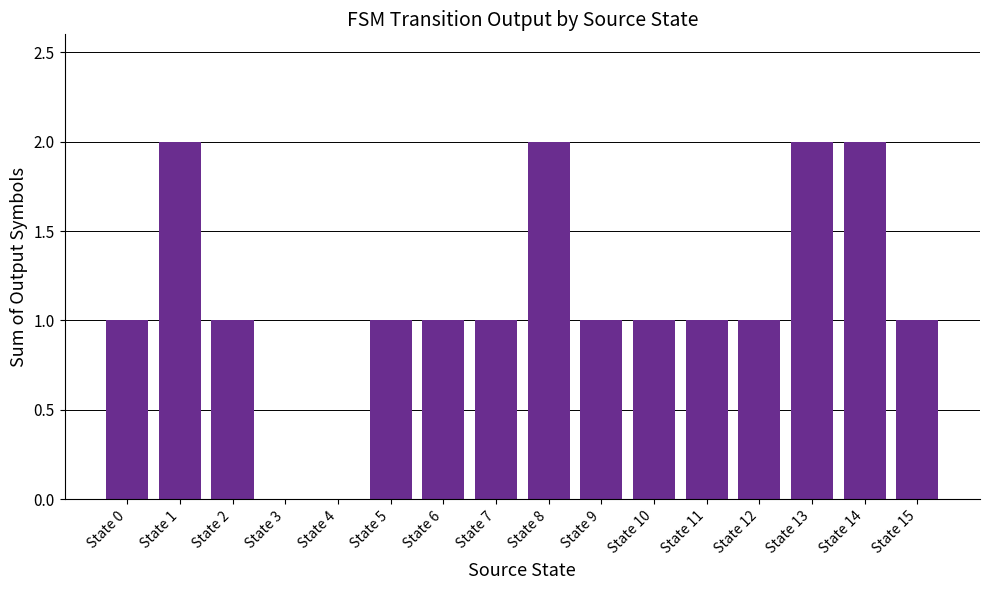

How many distinct data groups are displayed?

1